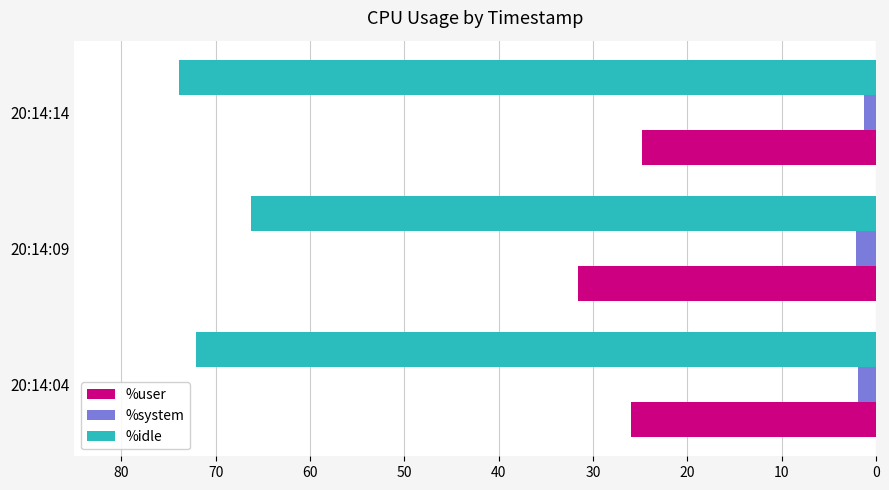

At how many categories does at least one series exceed 23?

3